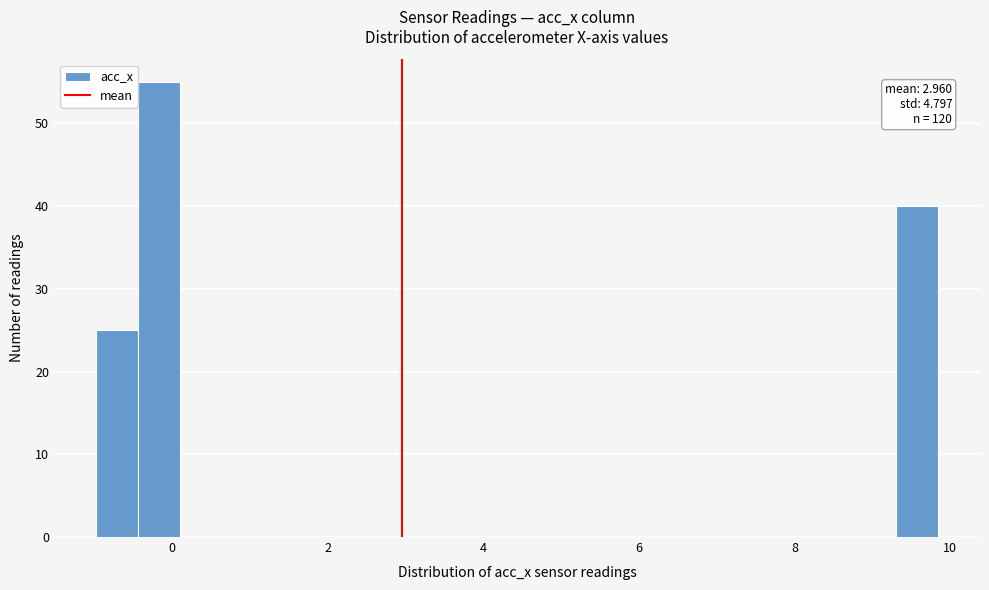

Read against the x-axis, roughly where is the centre of the tallest bar?

-0.2